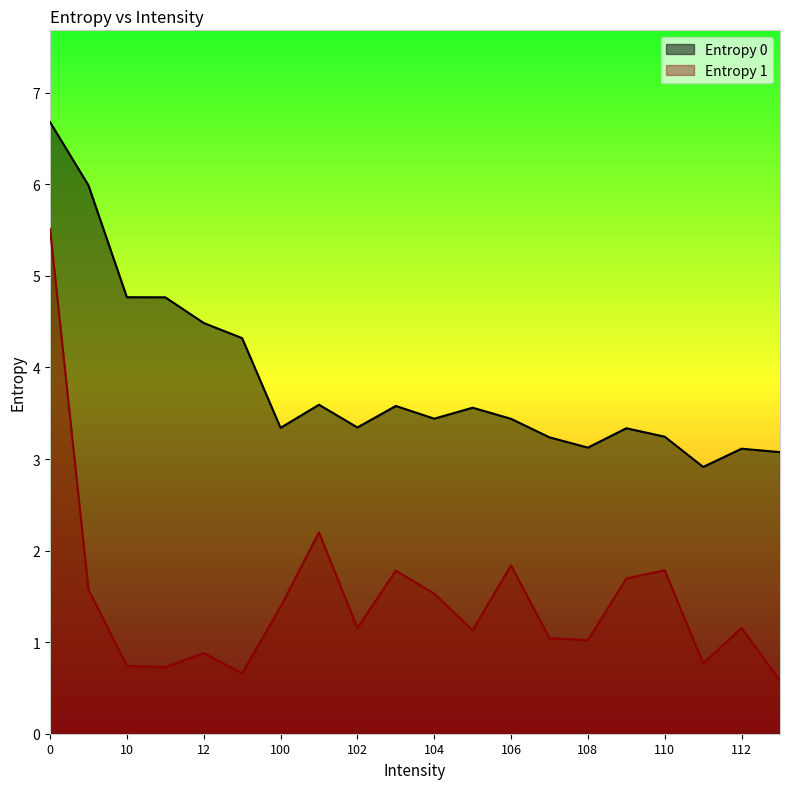

The Entropy 0 series shows 3.4 at 104. True or false?

True